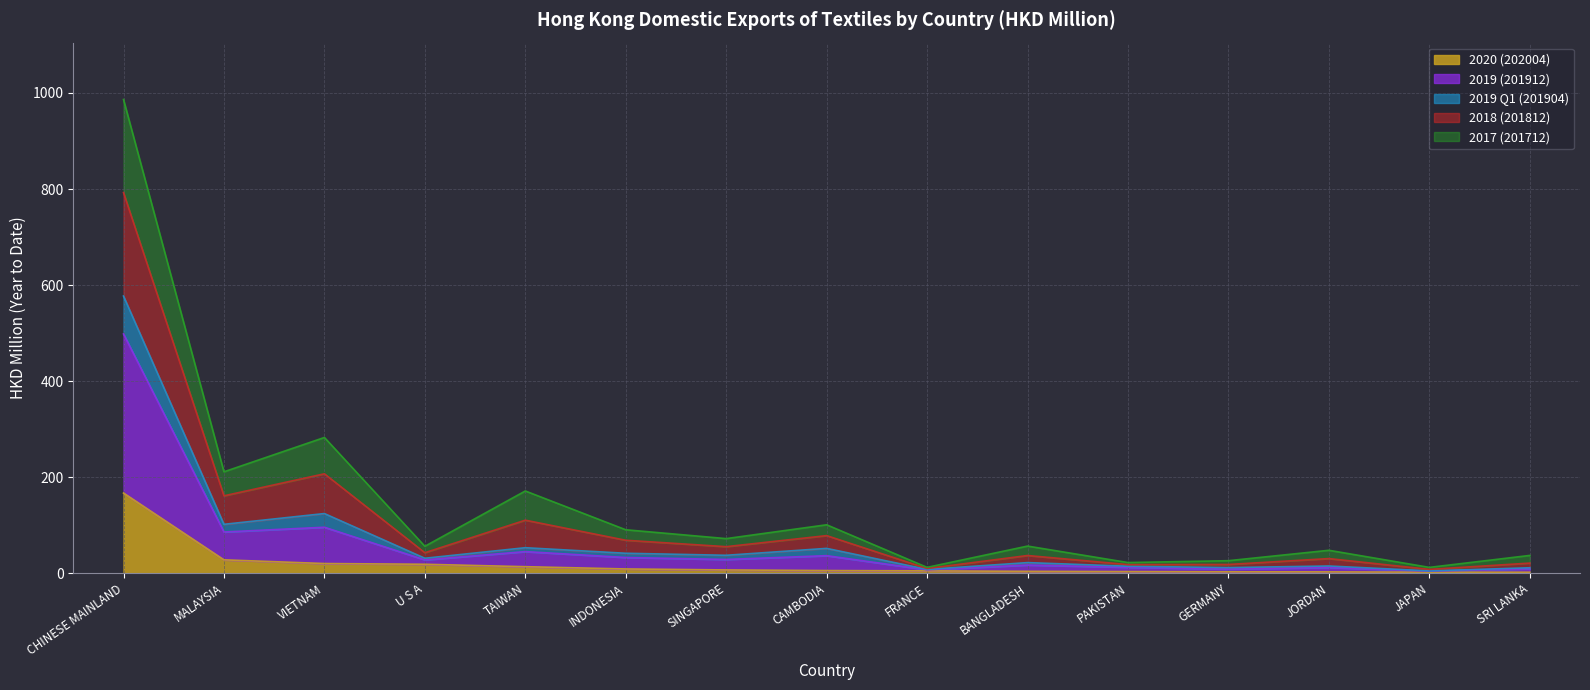

True or false: 2018 (201812) and 2019 (201912) intersect in this chart.

False